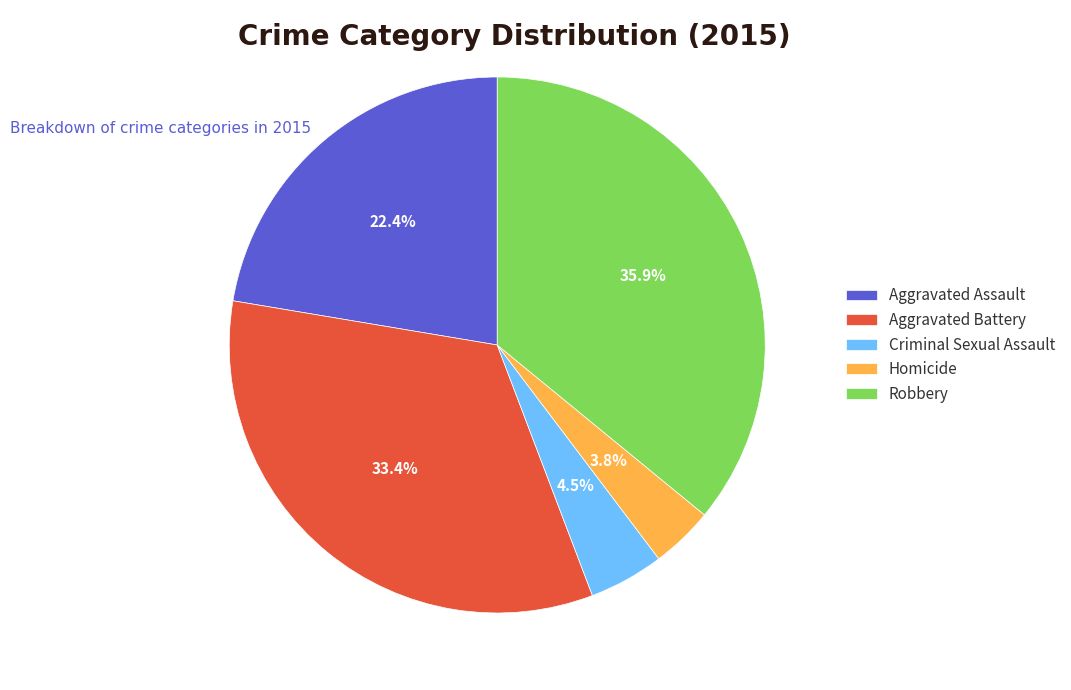

Which category has the biggest portion of the pie?

Robbery